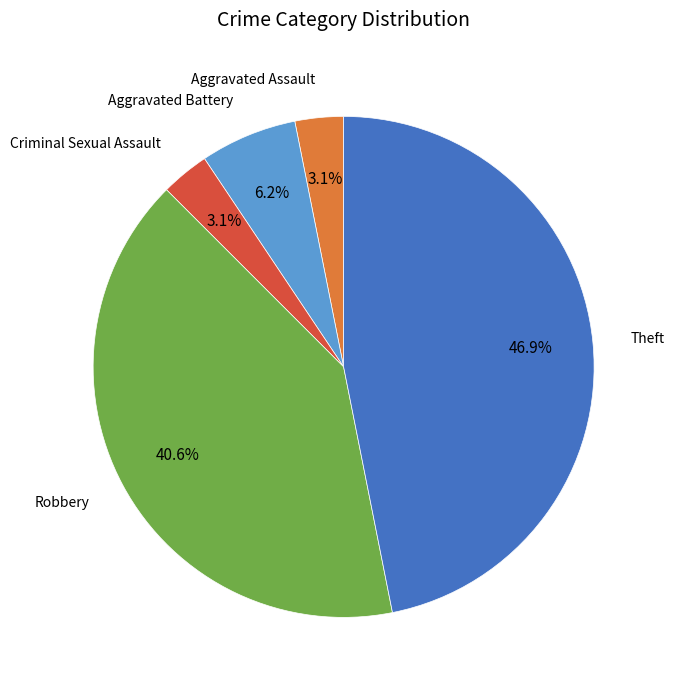

Which category has the biggest portion of the pie?

Theft